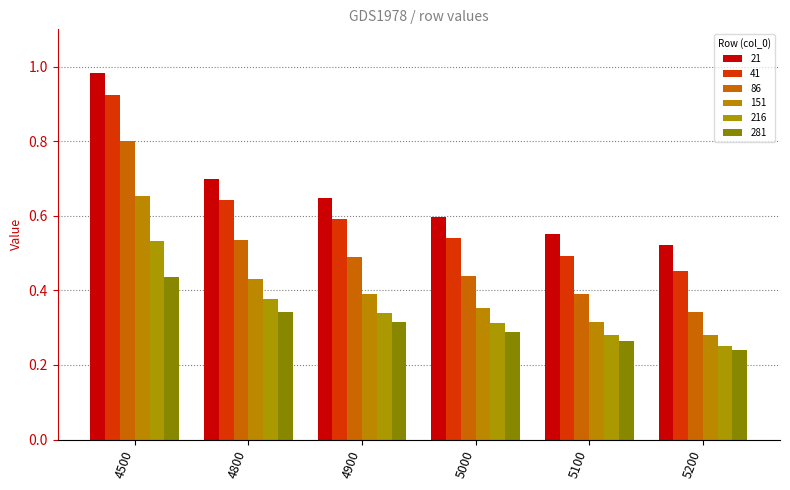

What is the total value across all series at 4800?

3.0